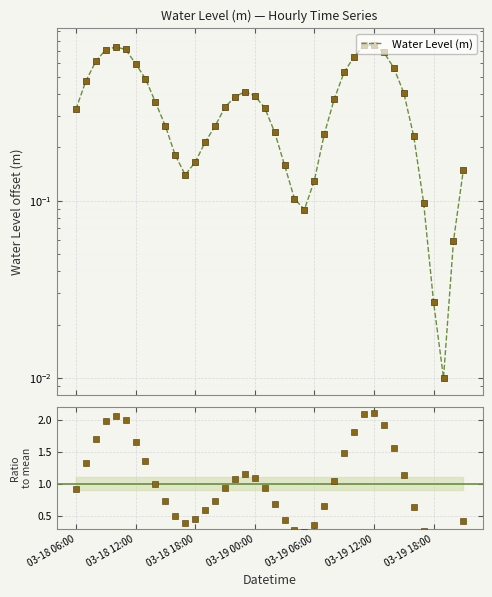

What is the total value across all series at 10?

0.7